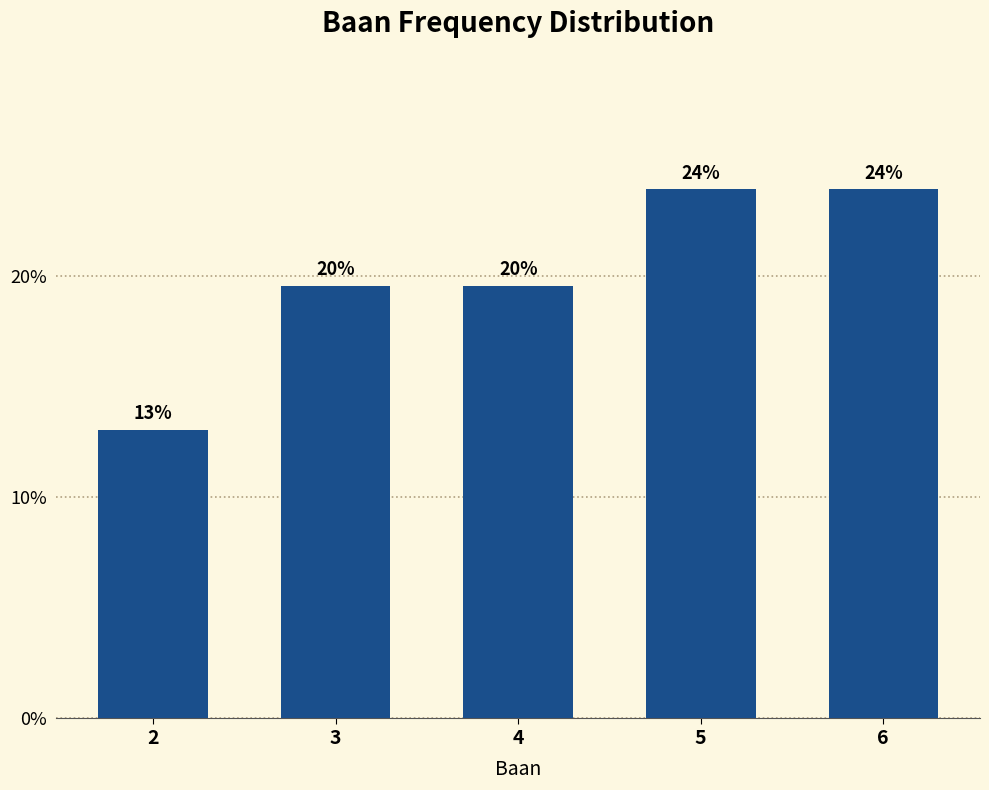

What is the greatest value displayed?

23.9